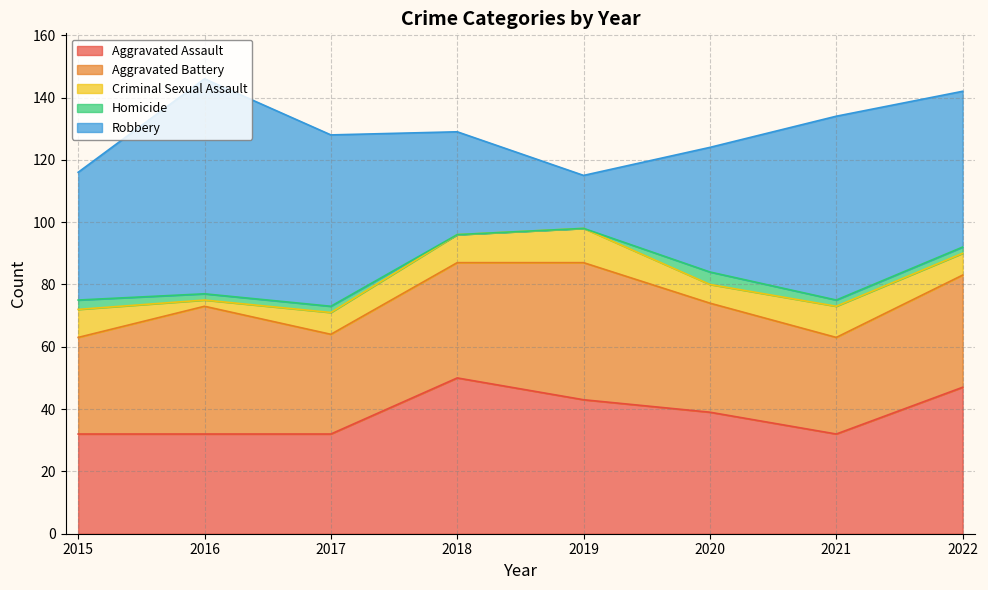

What is the difference between the second highest and second lowest values in the Criminal Sexual Assault series?

4